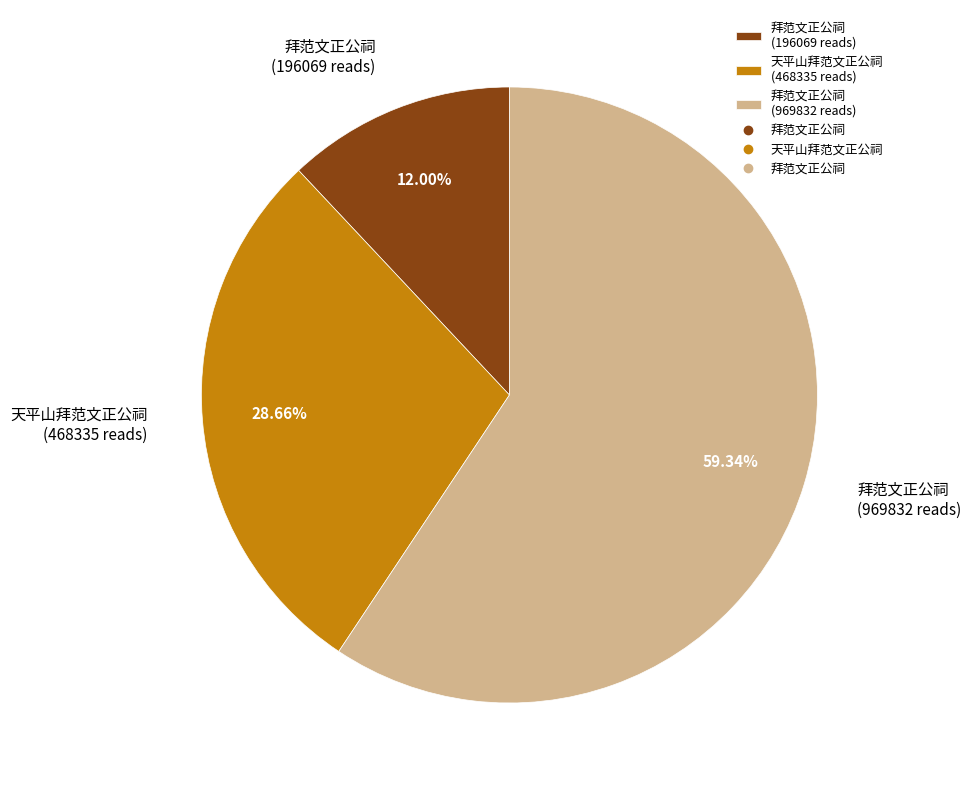

How many slices are in this pie chart?

3